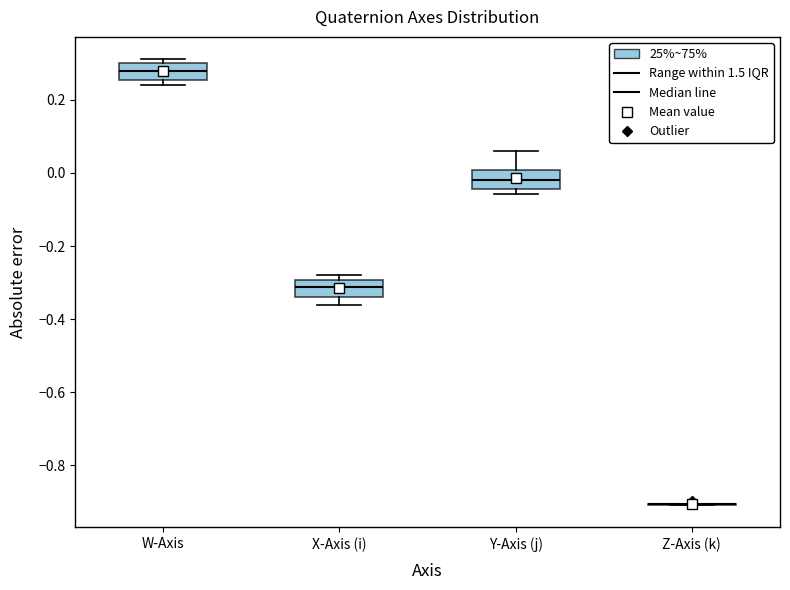

Reading left to right, read every box against the y-axis: the position of its median line, the range the box covers, and the ends of its whiskers. The values are not printed on the chart, so give them approximately, as read against the axis.

W-Axis: median 0.28, box 0.26 to 0.30, whiskers 0.24 to 0.32
X-Axis (i): median -0.32, box -0.34 to -0.30, whiskers -0.36 to -0.28
Y-Axis (j): median -0.02, box -0.04 to 0.00, whiskers -0.06 to 0.06
Z-Axis (k): box collapsed to a line at -0.90, whiskers -0.90 to -0.90